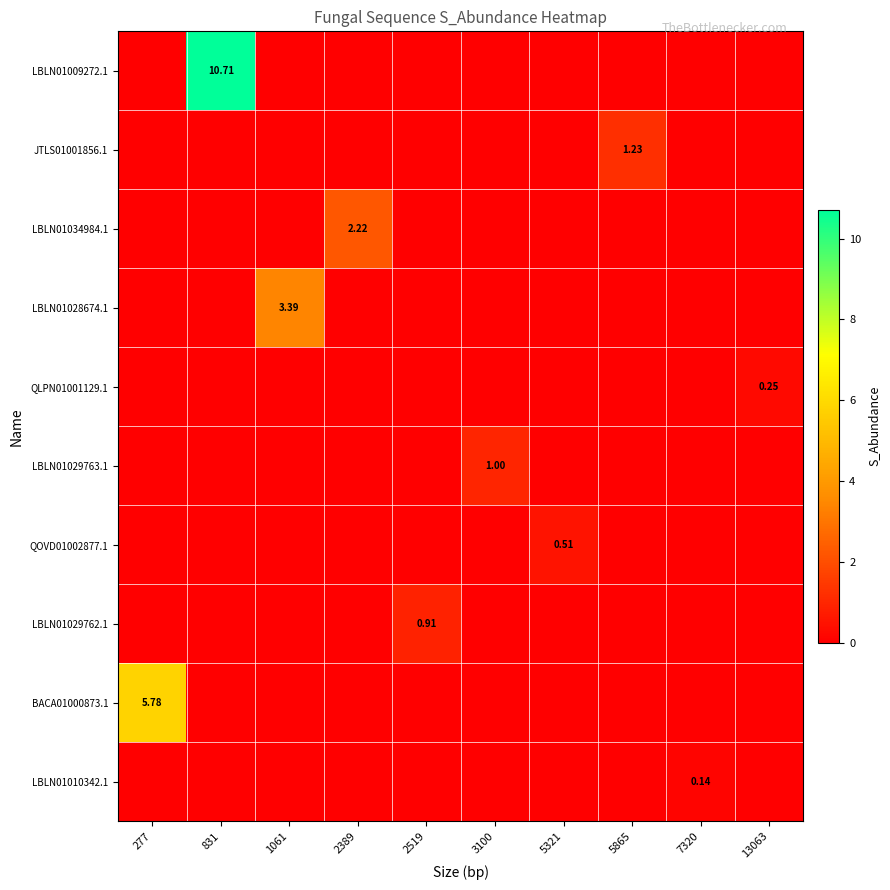

List the series in order of their peak value, highest first.

LBLN01009272.1, BACA01000873.1, LBLN01028674.1, LBLN01034984.1, JTLS01001856.1, LBLN01029763.1, LBLN01029762.1, QOVD01002877.1, QLPN01001129.1, LBLN01010342.1